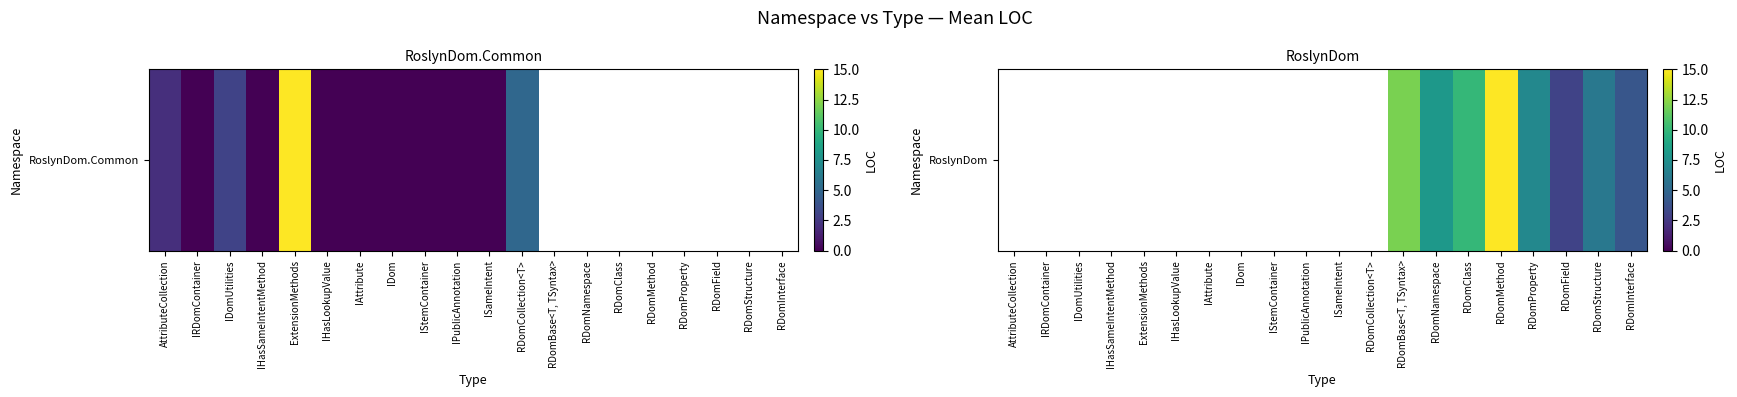

Which category has the highest value across all series?

RDomMethod